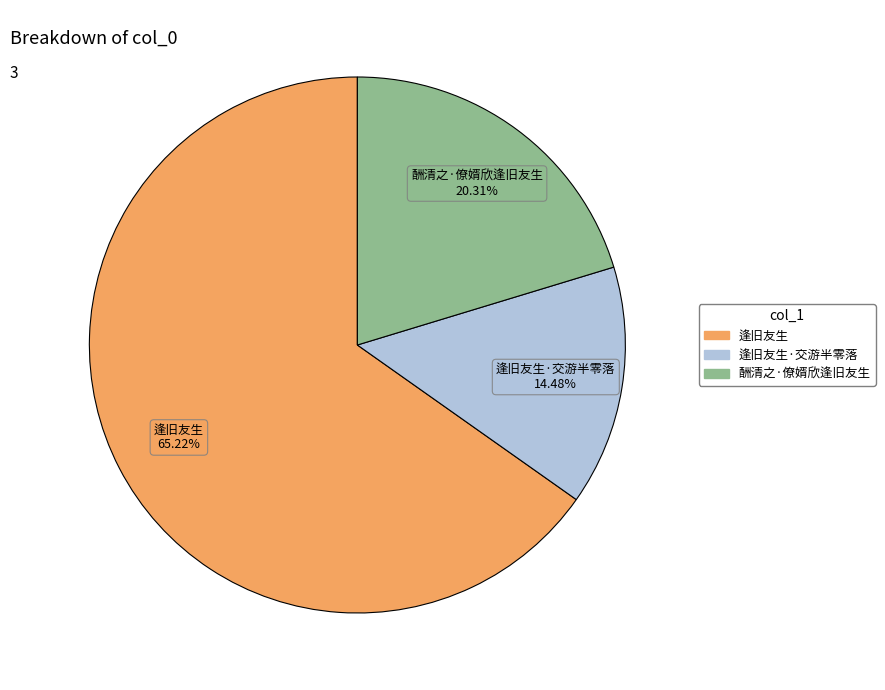

Is there a majority slice in this chart?

Yes